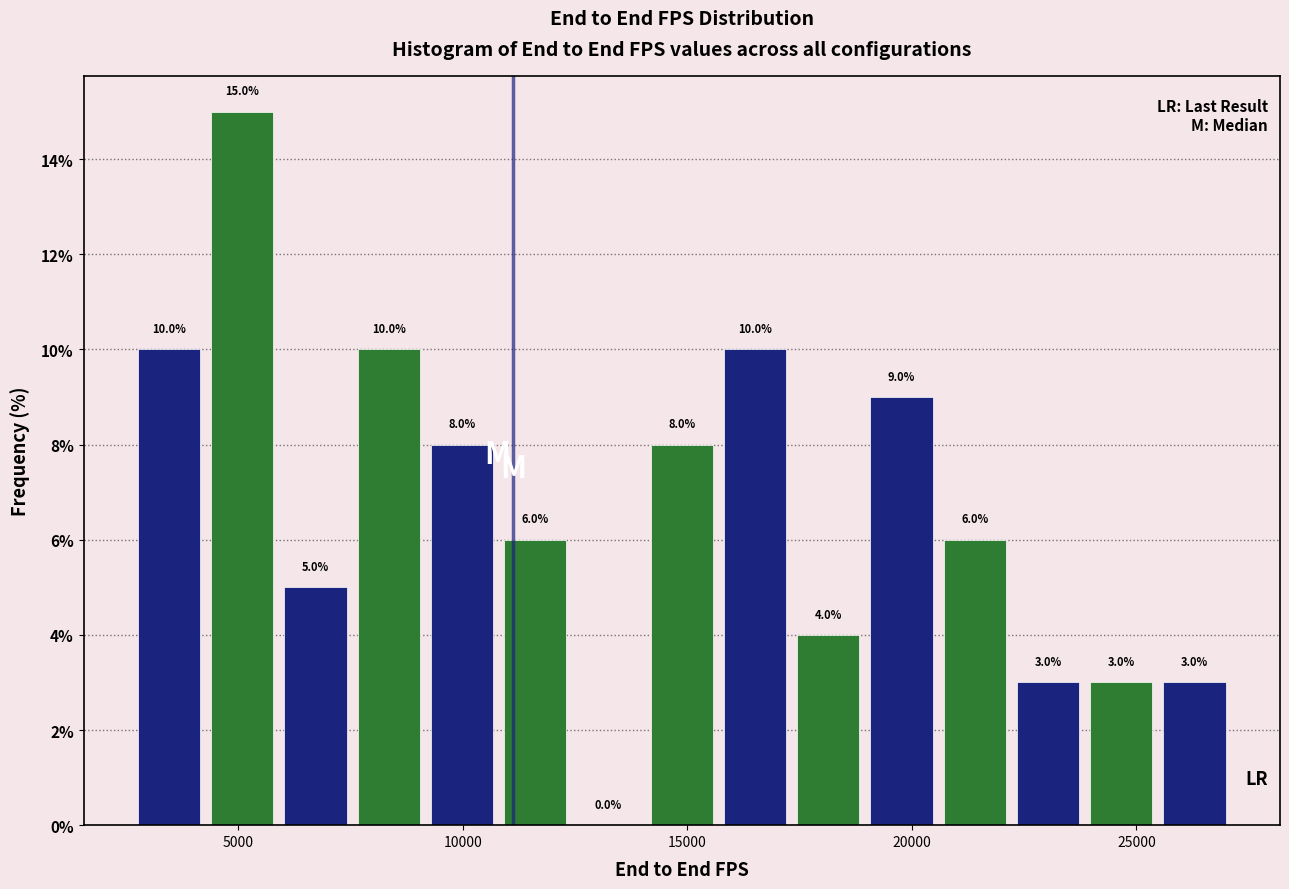

Read against the x-axis, roughly where is the centre of the tallest bar?

5000